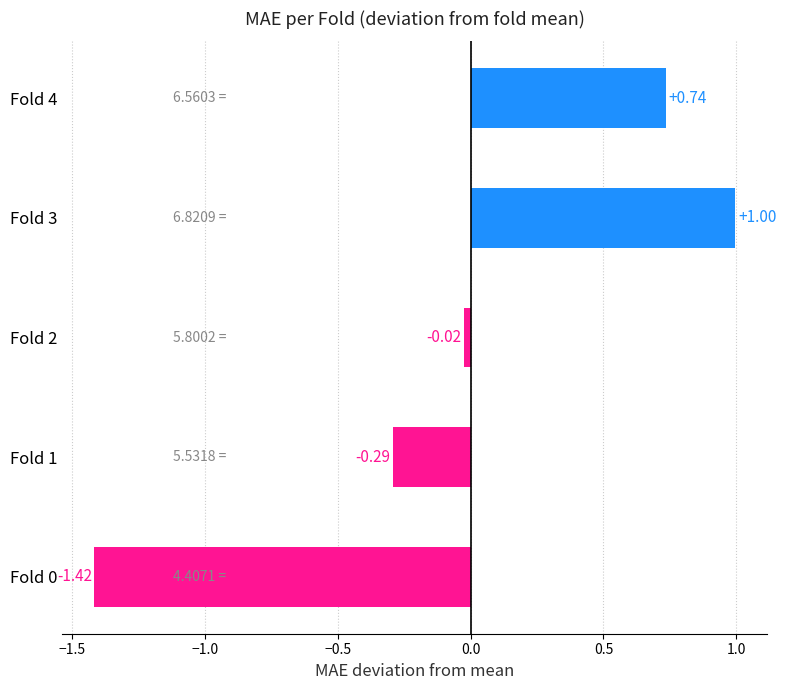

What is the difference between the maximum and minimum values?

2.4